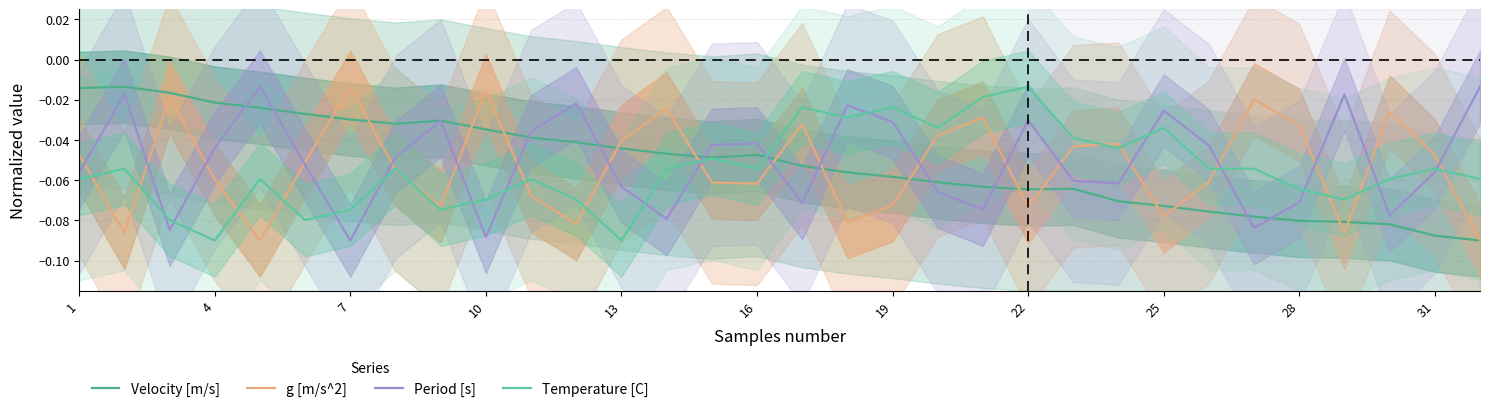

How many lines are shown in the chart?

4